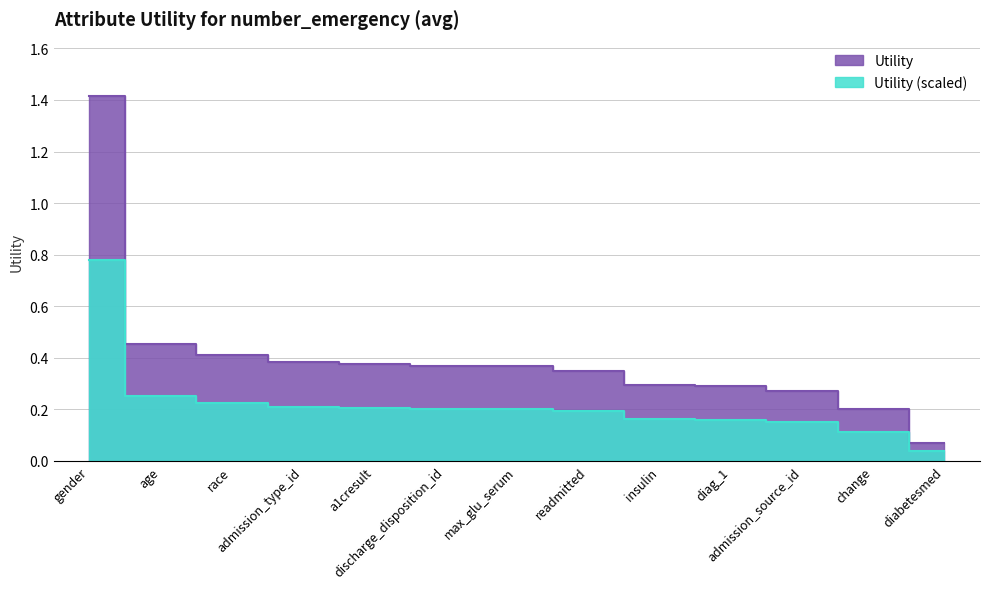

Rank the categories by value from highest to lowest.

gender, age, race, admission_type_id, a1cresult, discharge_disposition_id, max_glu_serum, readmitted, insulin, diag_1, admission_source_id, change, diabetesmed